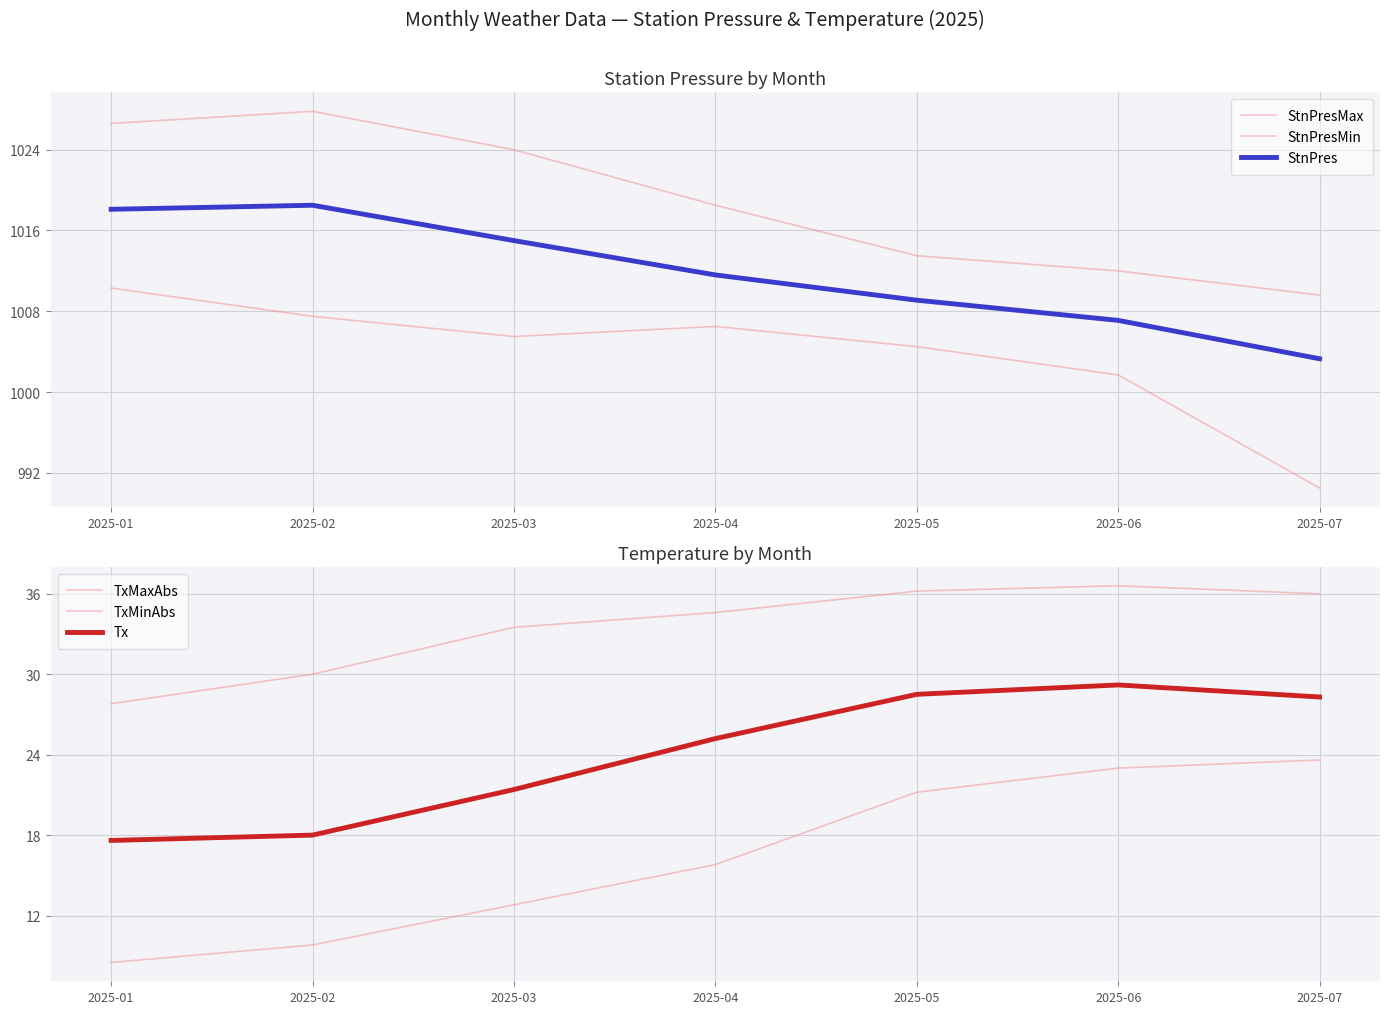

What is the approximate value of TxMaxAbs at 2025-02?

30.0